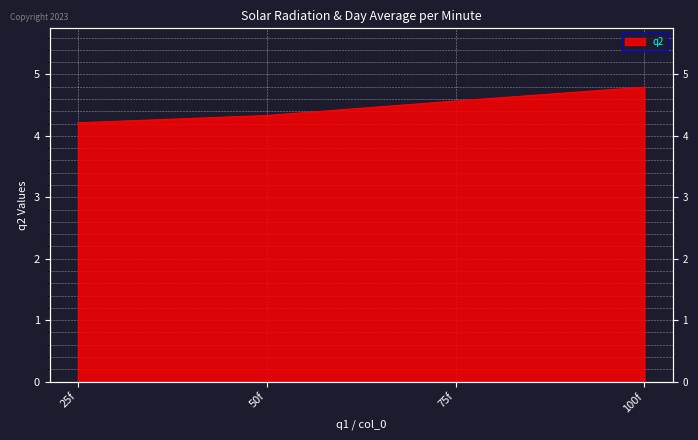

The value at 25f is 6.7. True or false?

False